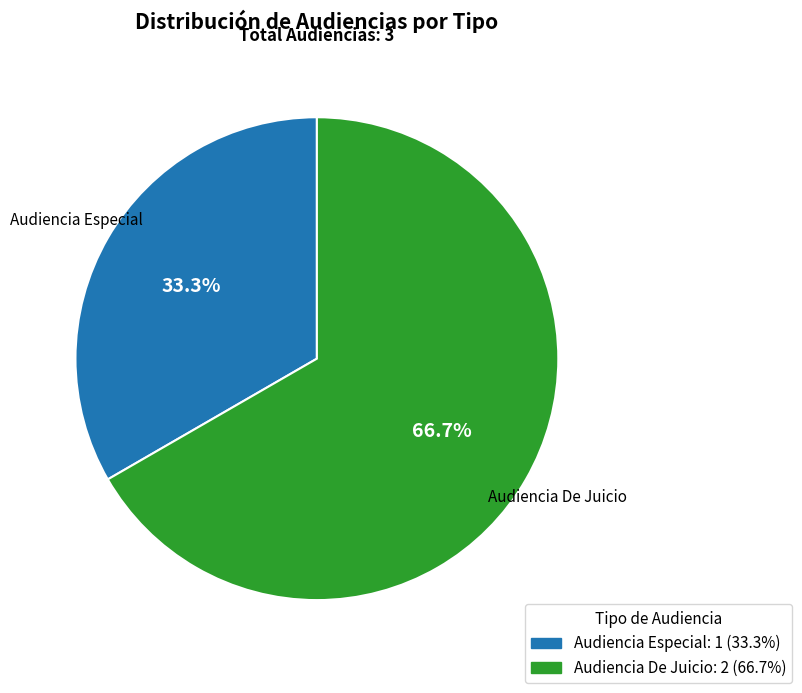

To the nearest percent, what portion does Audiencia Especial represent?

33%